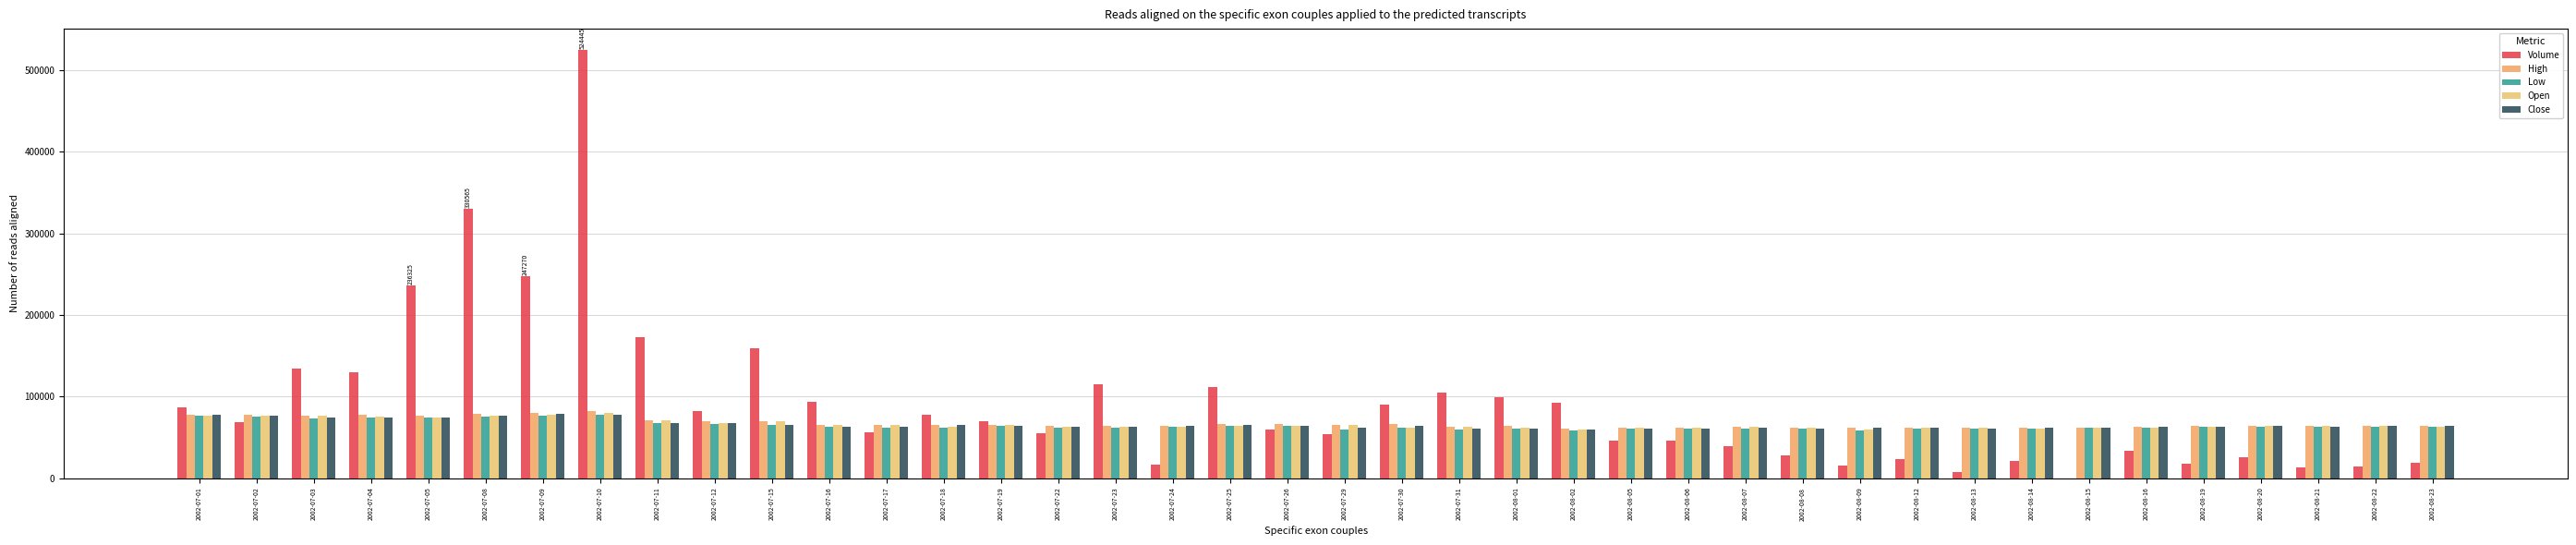

Which series has the largest total across all categories?

Volume